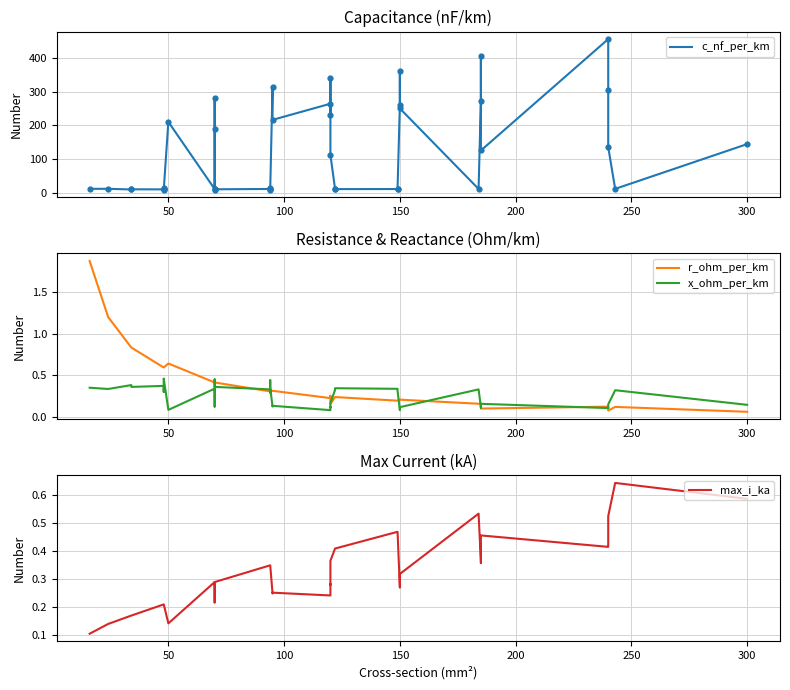

Which series has the widest spread of Y values?

c_nf_per_km